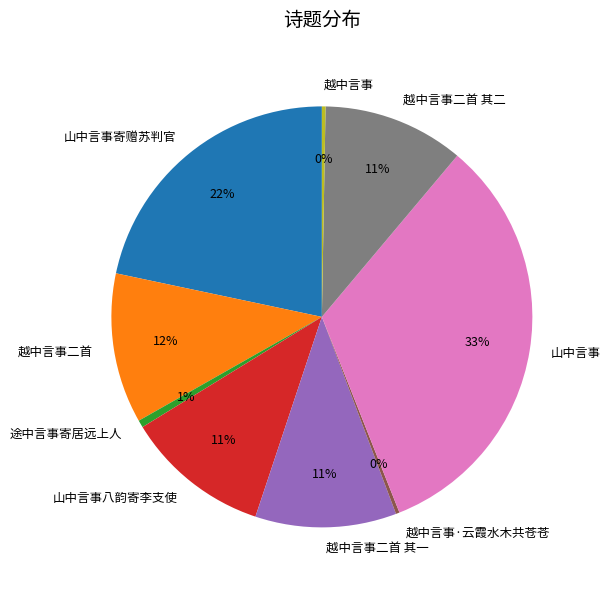

How many segments does this pie chart have?

9